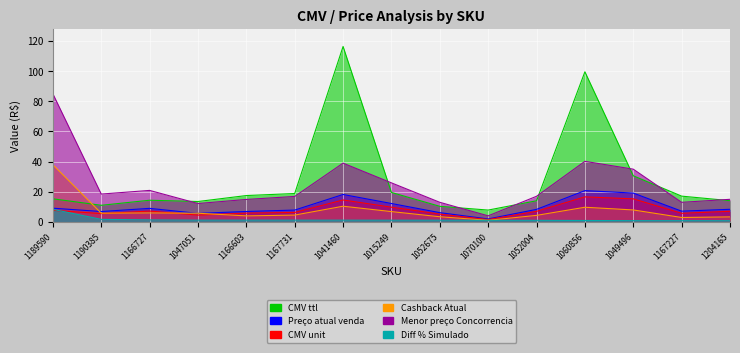

What is the label of the 2nd point from the left?

1190385